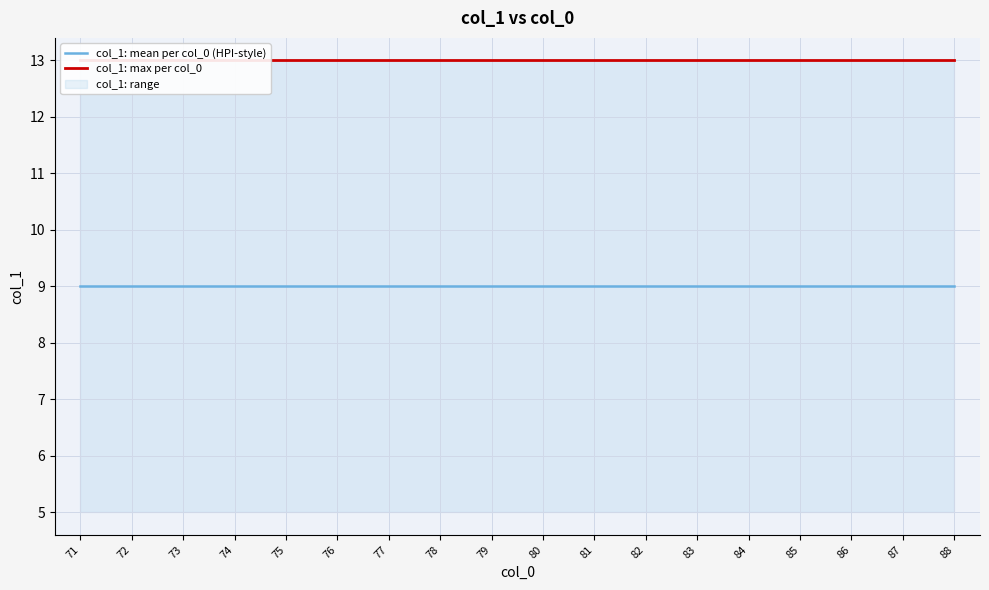

Is it true that col_1: mean per col_0 (HPI-style) equals 14 at 77?

False